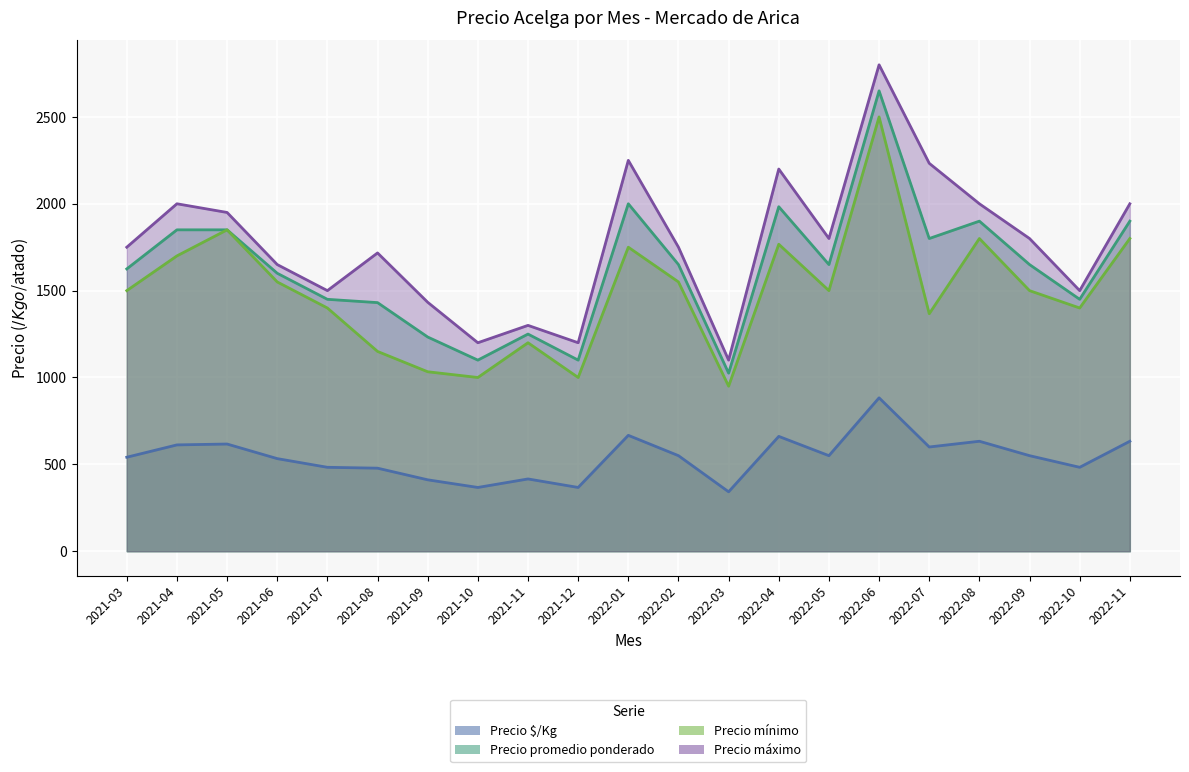

List the series in order of their peak value, highest first.

Precio máximo, Precio promedio ponderado, Precio mínimo, Precio $/Kg